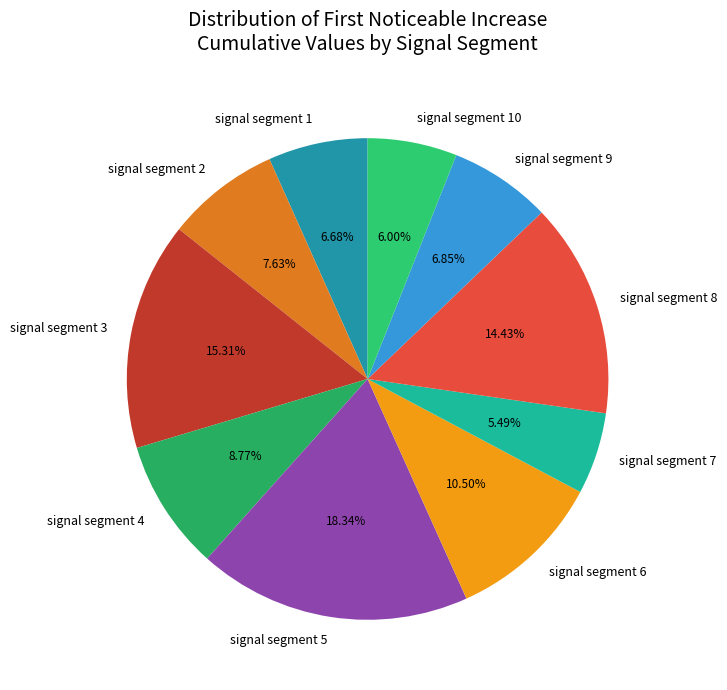

How much of the chart is everything except signal segment 10?

94.0%